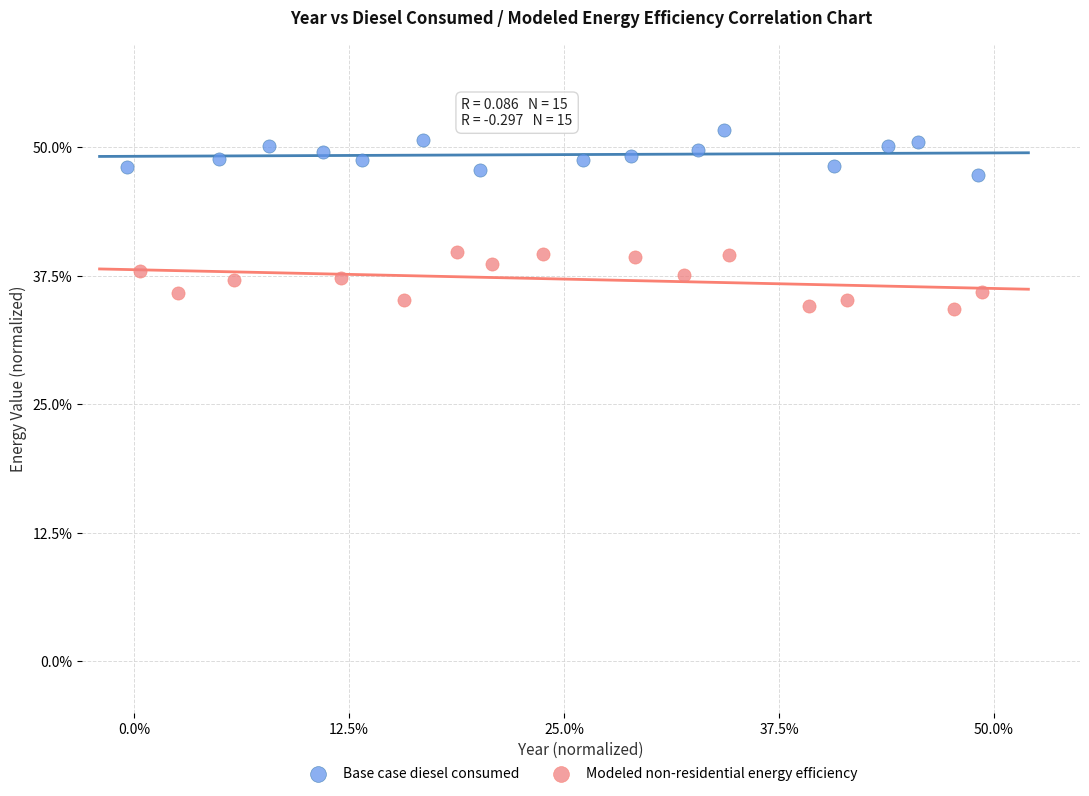

Which series has the largest Y range (max minus min)?

Modeled non-residential energy efficiency